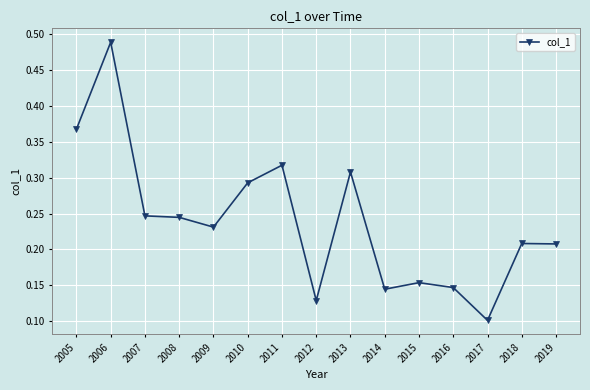

Between 2005 and 2018, which is larger?

2005